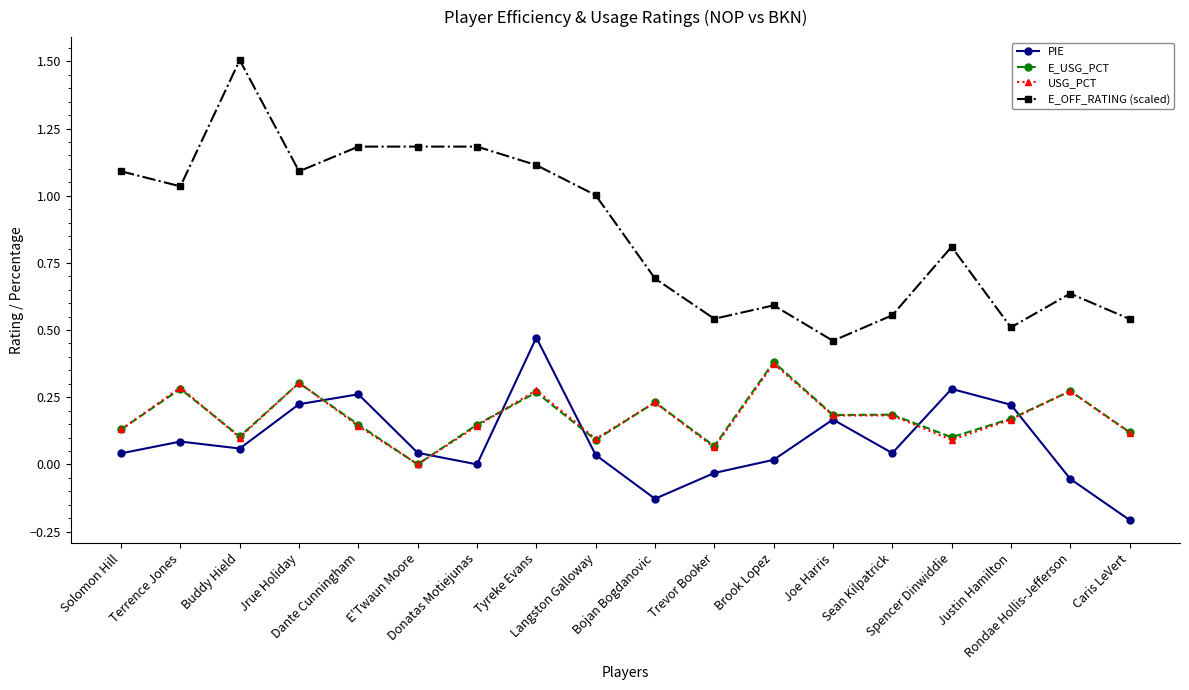

How many values in E_USG_PCT are above zero?

17